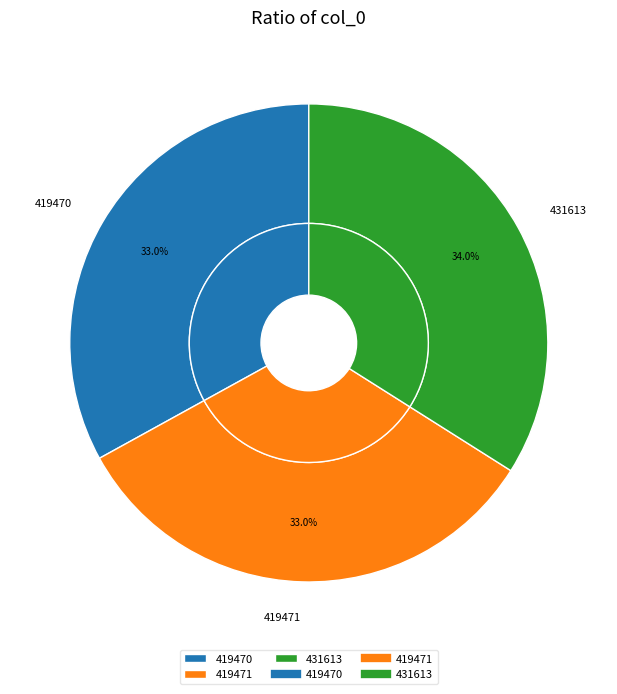

Which has a higher value, 419470 or 419471?

419471